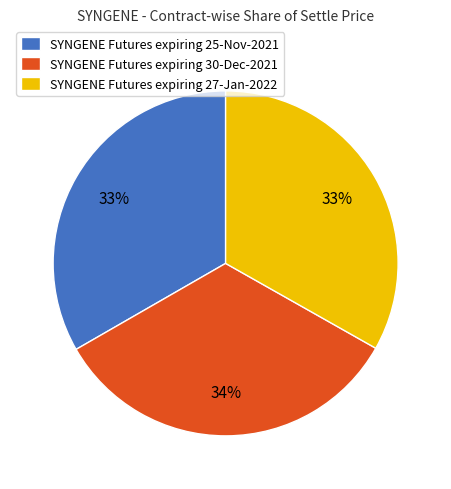

Is SYNGENE Futures expiring 30-Dec-2021 the majority of the pie?

No